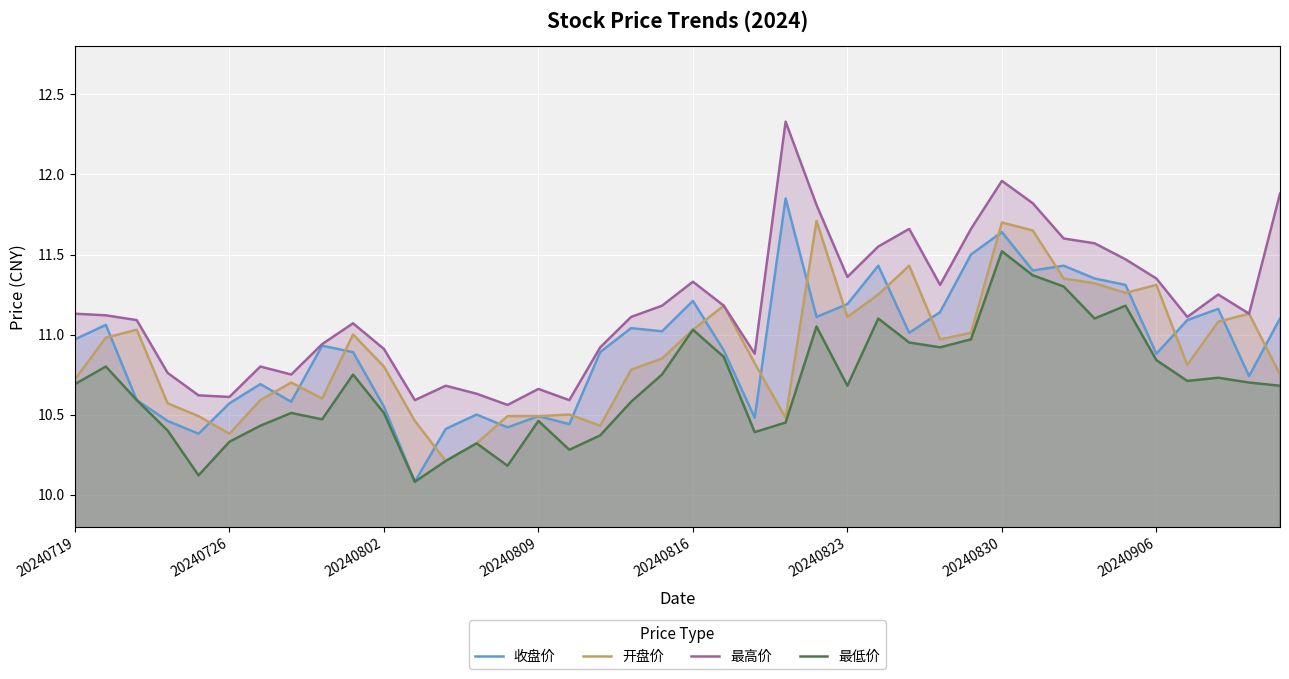

What is the greatest value displayed?

12.3